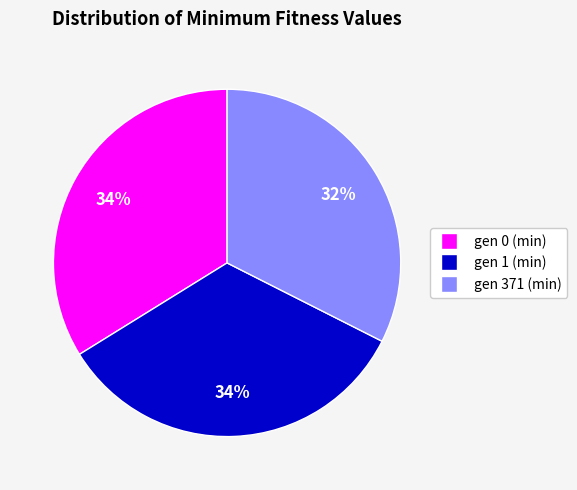

Is it true that gen 0 (min) is 34% of the pie?

True